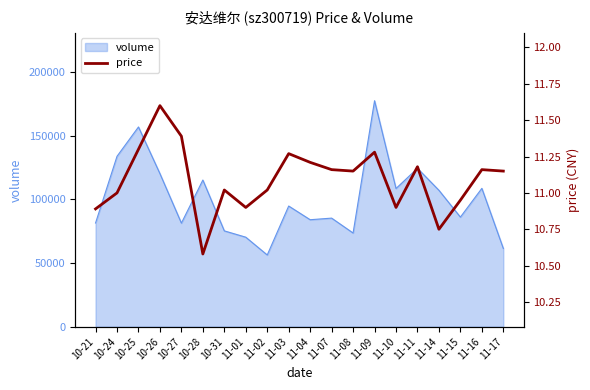

What is the maximum value for volume?

177598